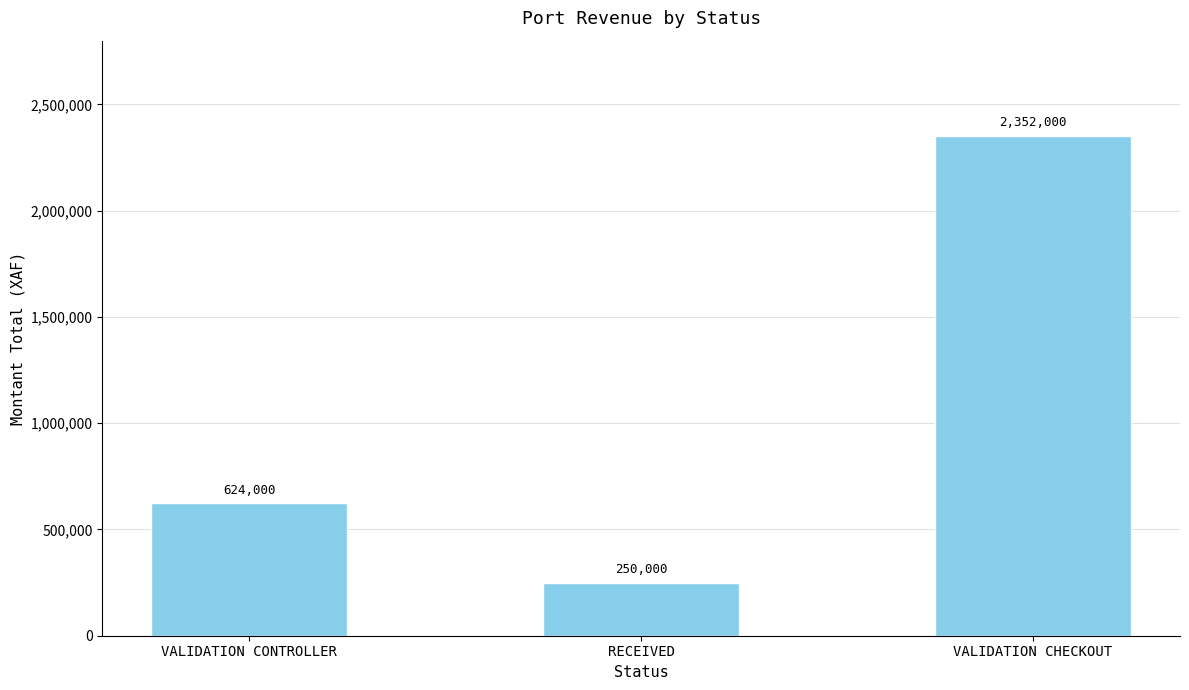

How many data points are less than 624000?

1